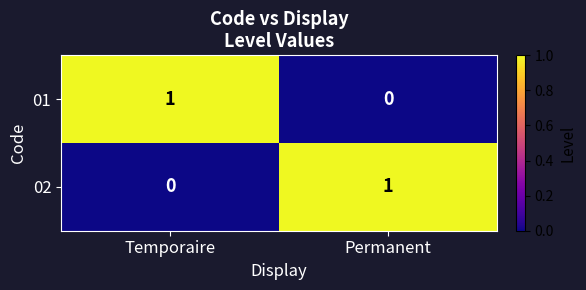

The 01 series shows 0 at Permanent. True or false?

True